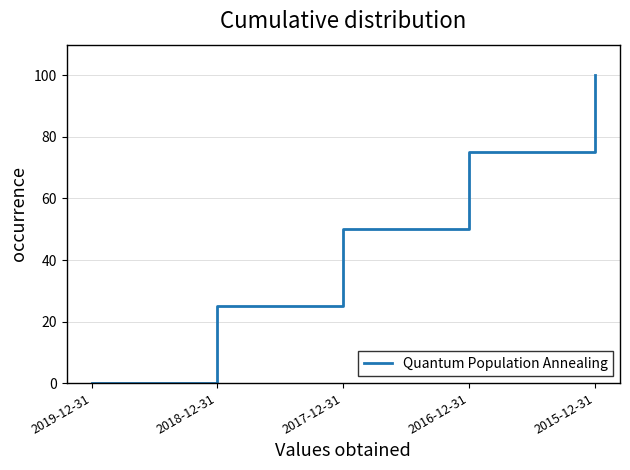

Reading left to right, what are all the values shown in this chart?

2019-12-31=0	2018-12-31=25	2017-12-31=50	2016-12-31=75	2015-12-31=100